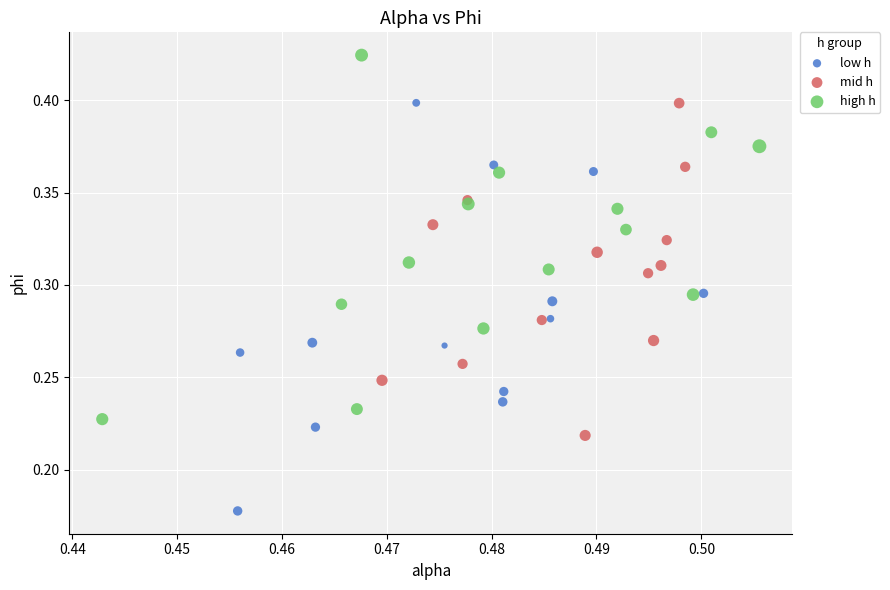

Which series has the widest spread of Y values?

low h